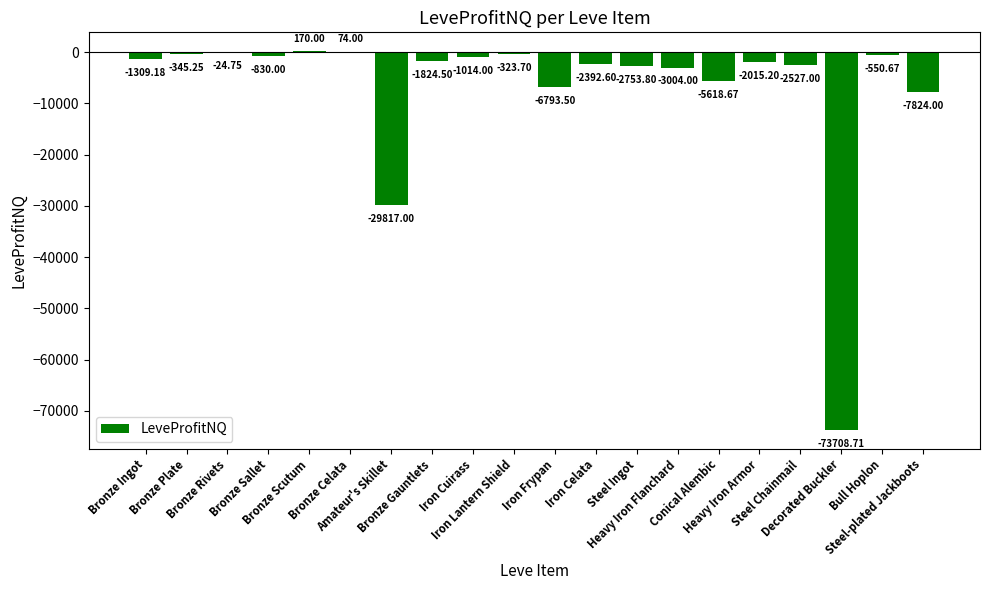

What is the sum of all values?

-142432.5